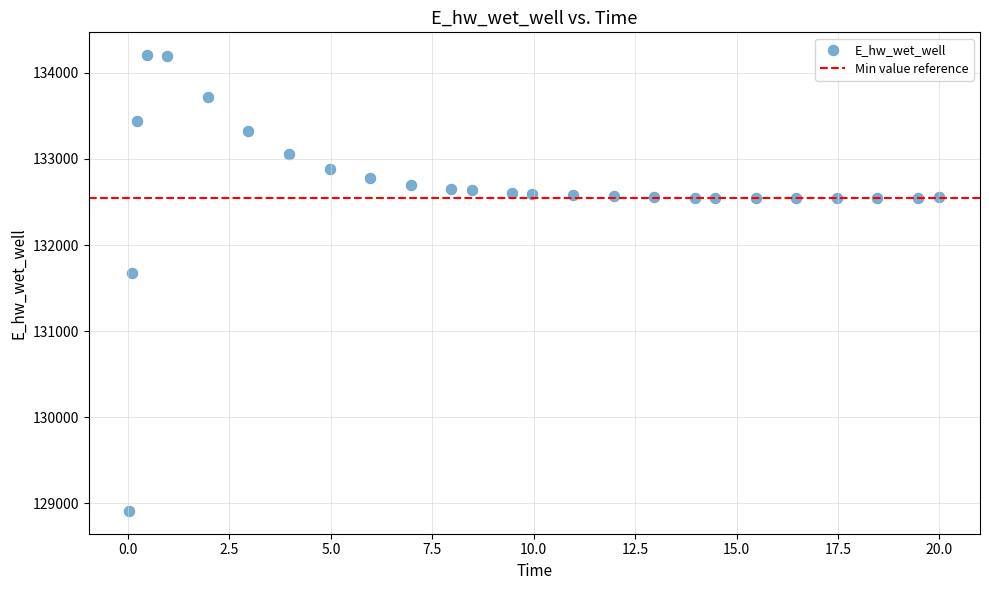

What Y value in the scatter plot is closest to 131559?

131673.3